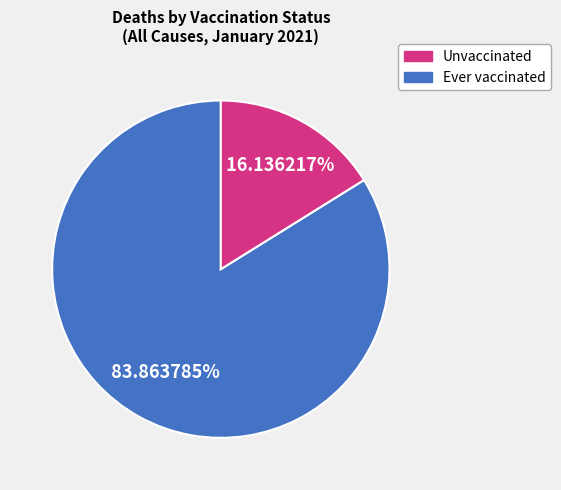

Does any single category account for the majority?

Yes